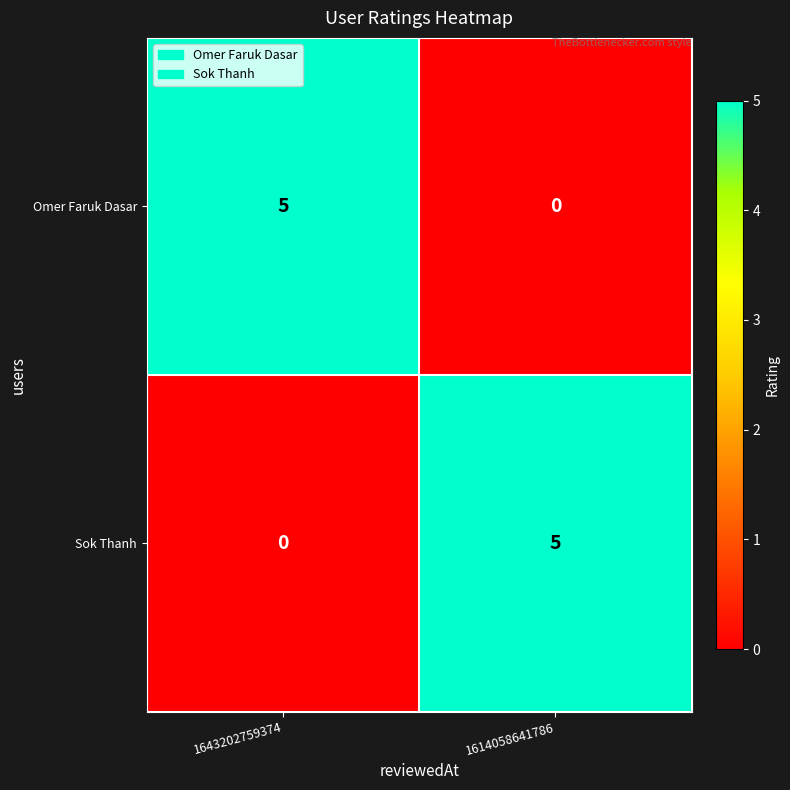

Where is Omer Faruk Dasar nearest to the value 2?

1614058641786